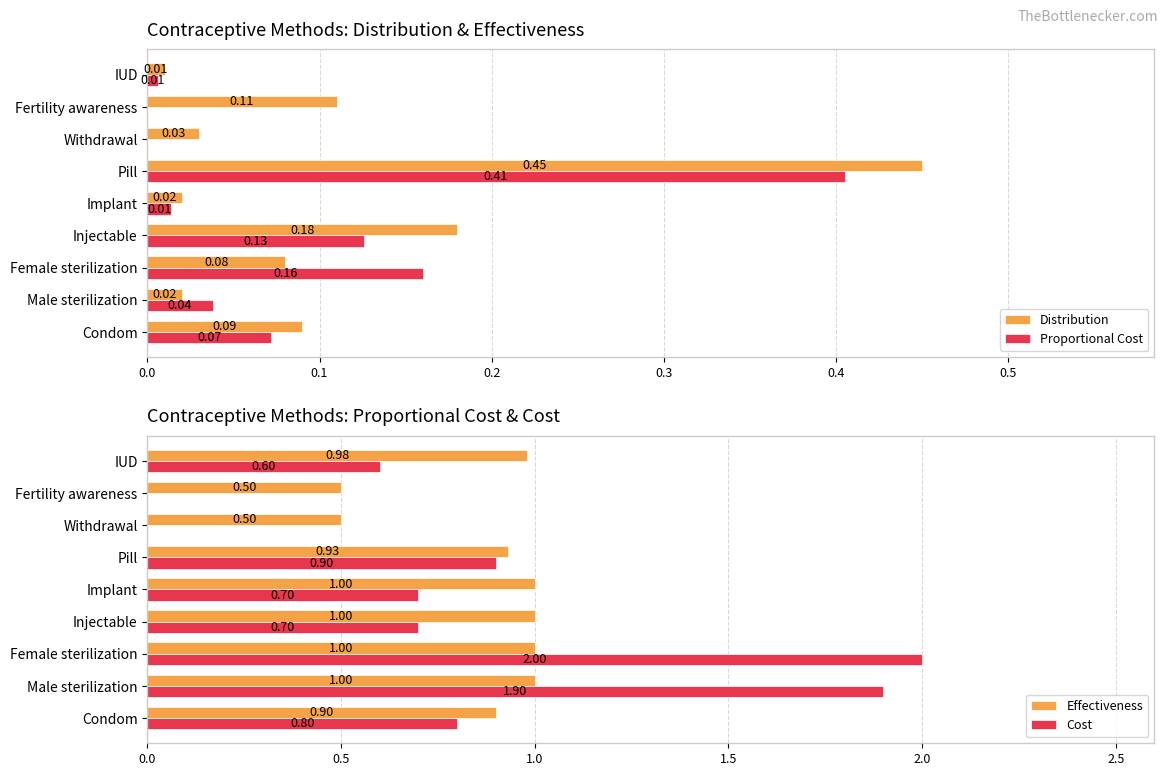

What is the maximum value for Effectiveness?

1.0